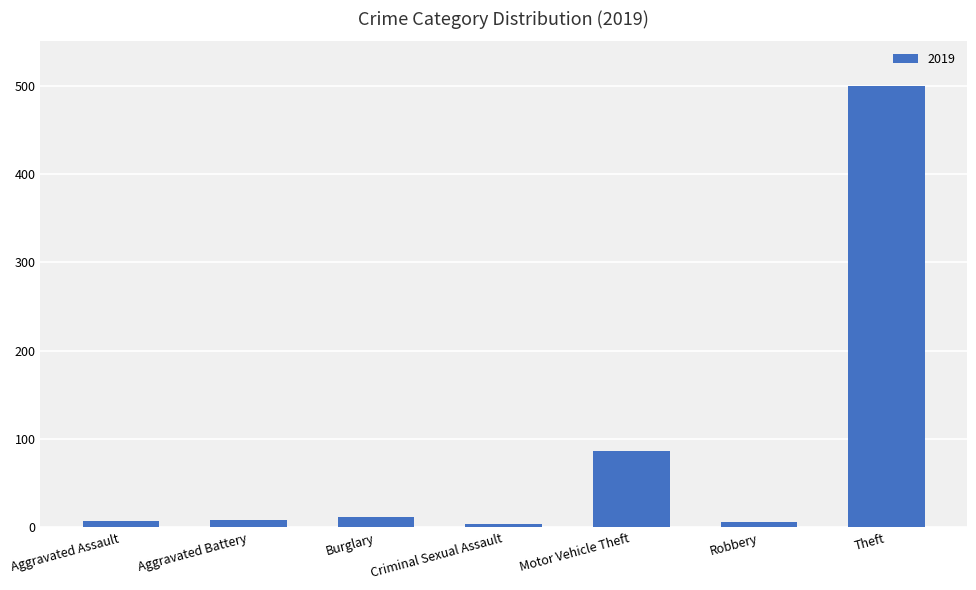

What is the average value?

89